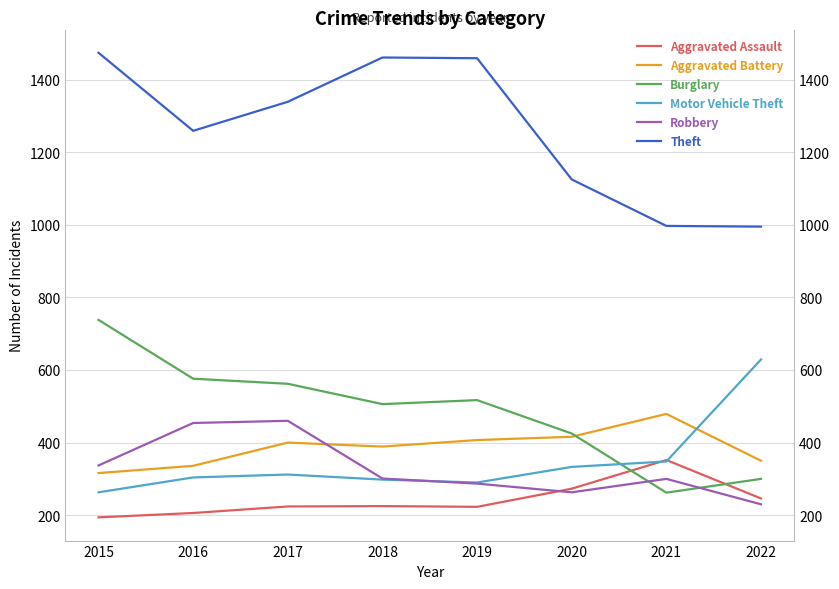

Which has a higher value, 2022 or 2016?

2022